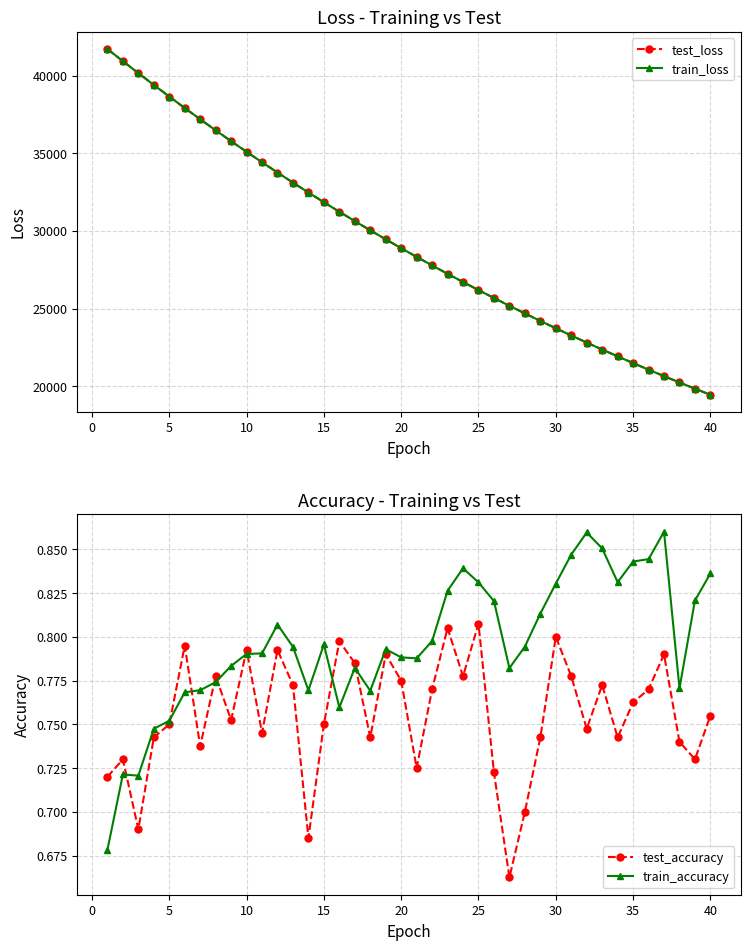

True or false: train_loss and train_accuracy cross at least once.

False